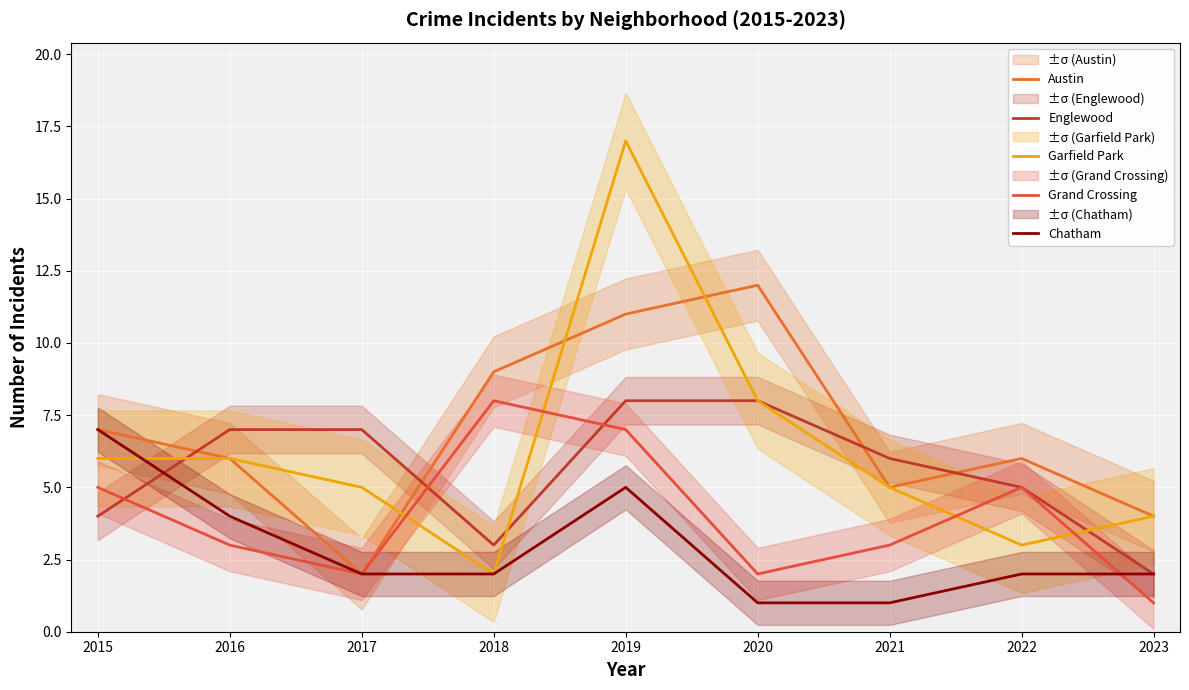

What is the spread (max minus min) of values at 2015?

3